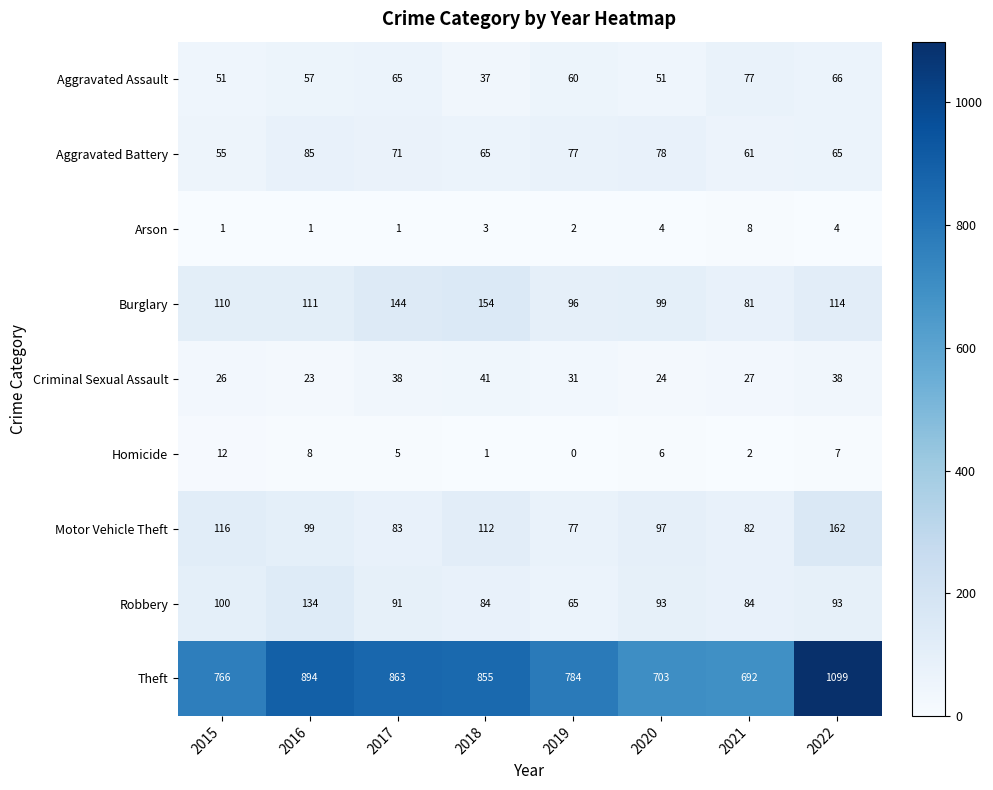

Between 2016 and 2020, which series saw the biggest shift?

Theft